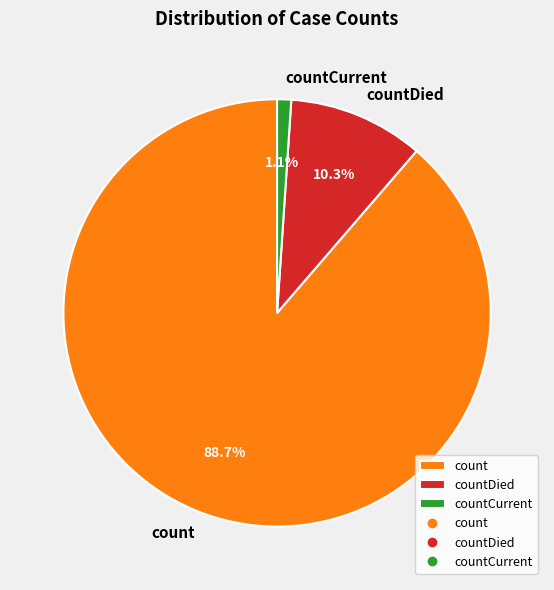

Which category has the smallest portion of the pie?

countCurrent